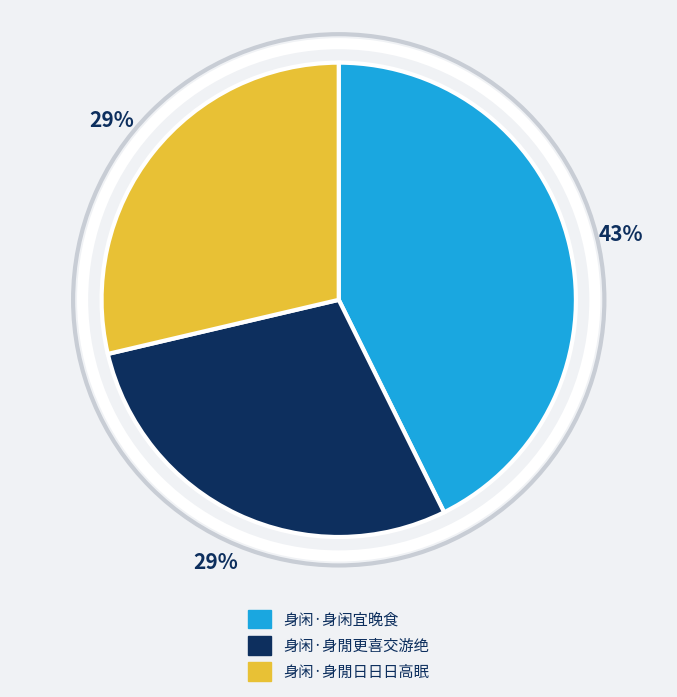

To the nearest percent, what is the difference between the largest and smallest slice percentages?

14%